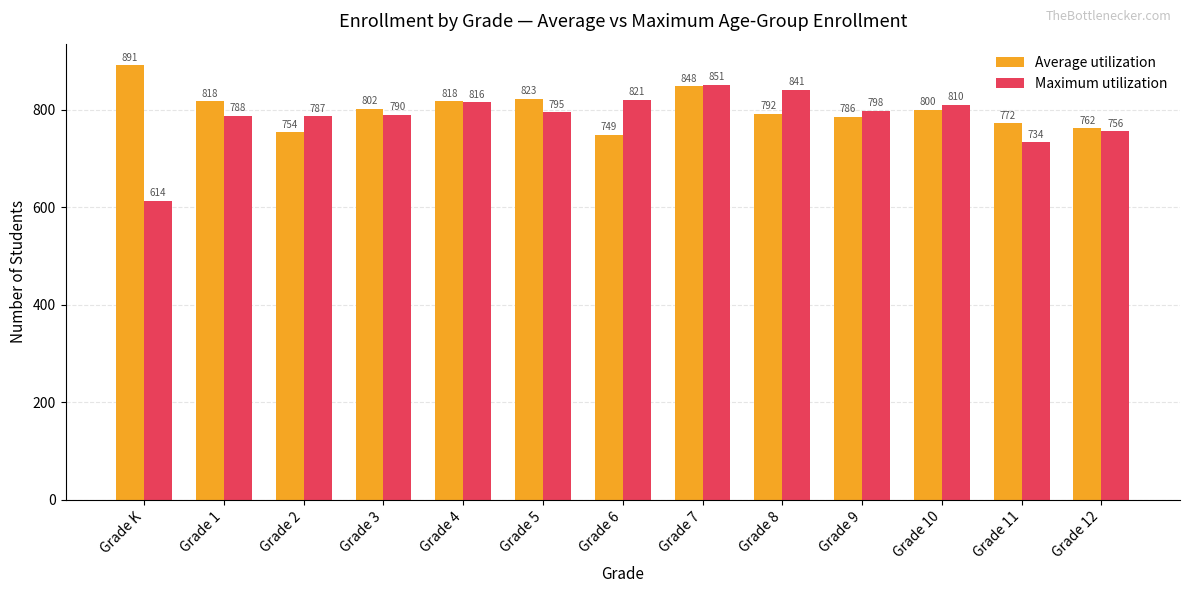

What is the spread (max minus min) of values at Grade 4?

2